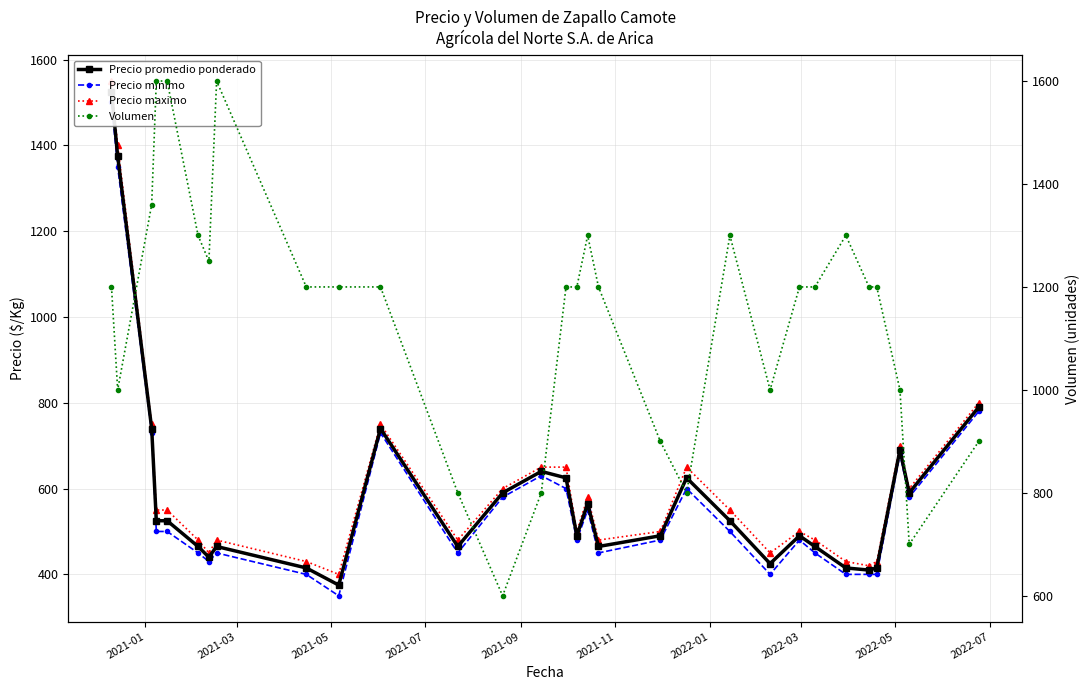

Is the value of Precio promedio ponderado at 17 greater than the value of Precio maximo at 17?

No